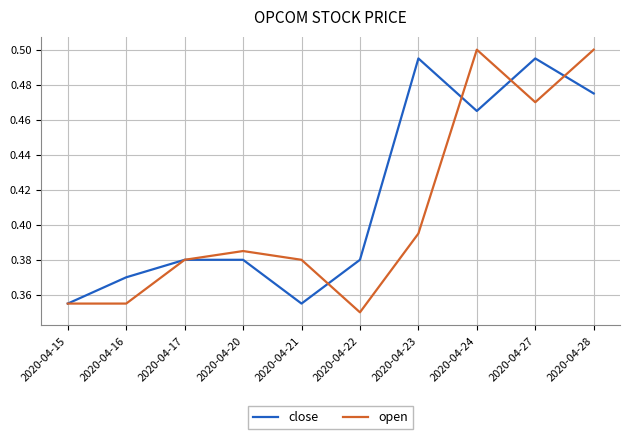

True or false: close has a value of 0.5 at 2020-04-28.

True